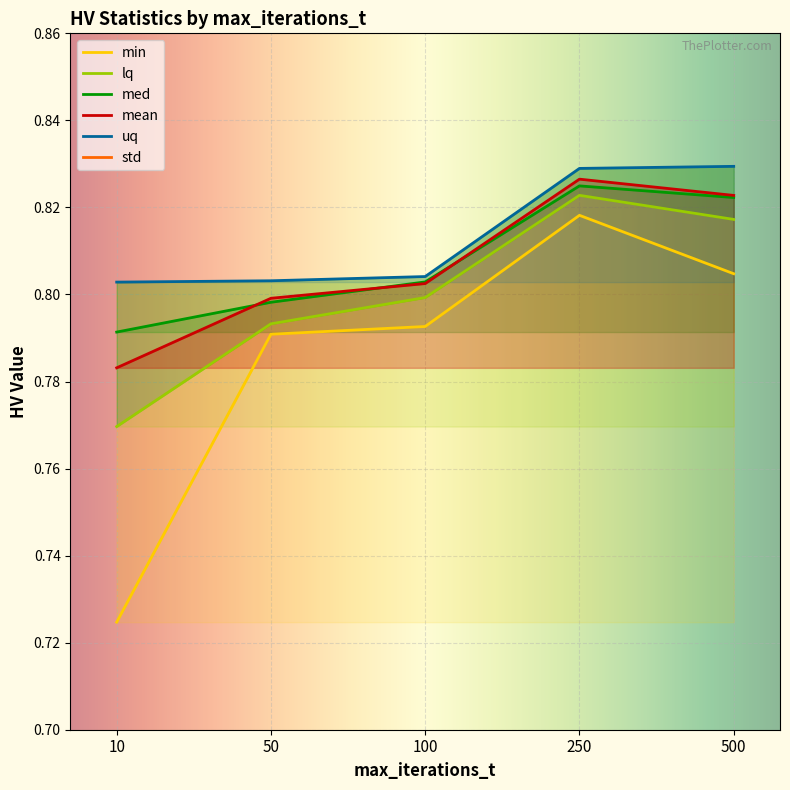

What is the spread (max minus min) of values at 250?

0.8